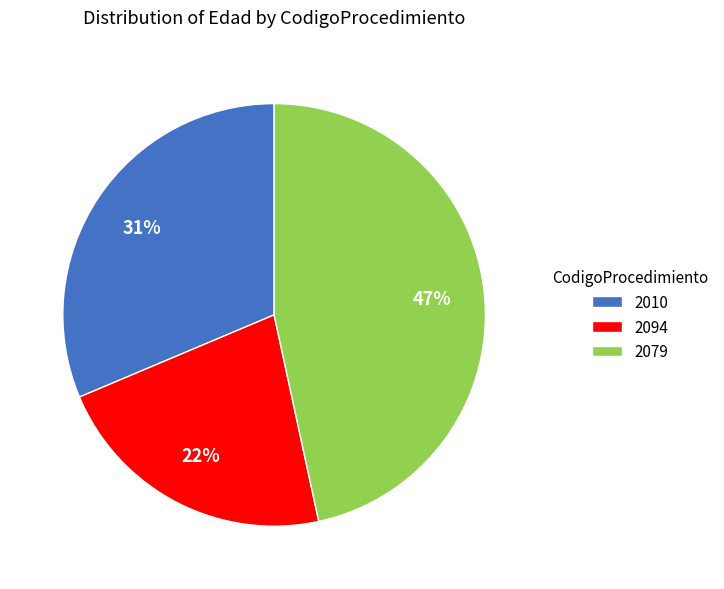

Count the number of slices in the pie.

3